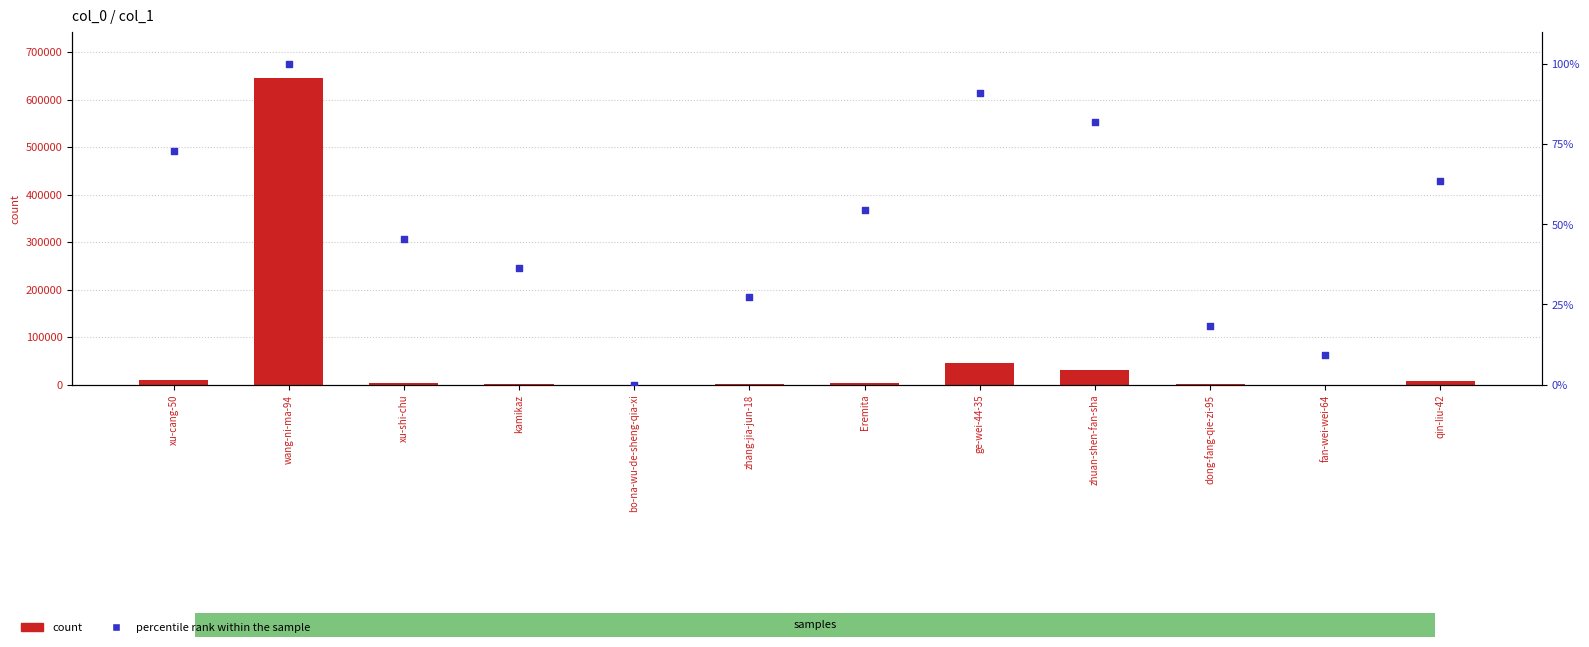

What is the total value across all series at Eremita?

3713.5